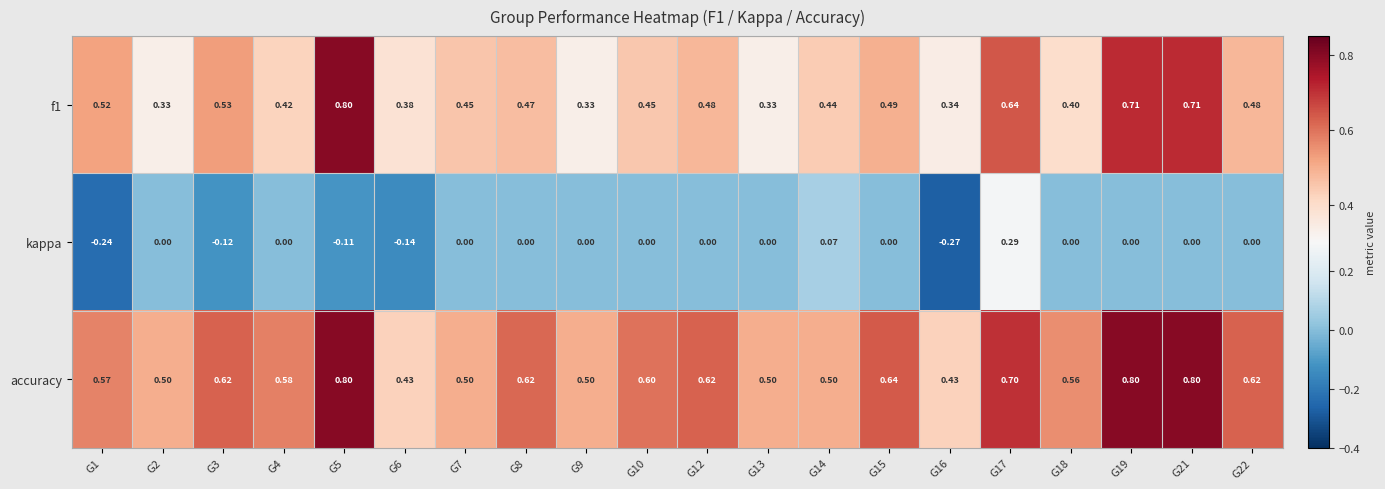

At G3, list the series in order from smallest to largest.

kappa, f1, accuracy